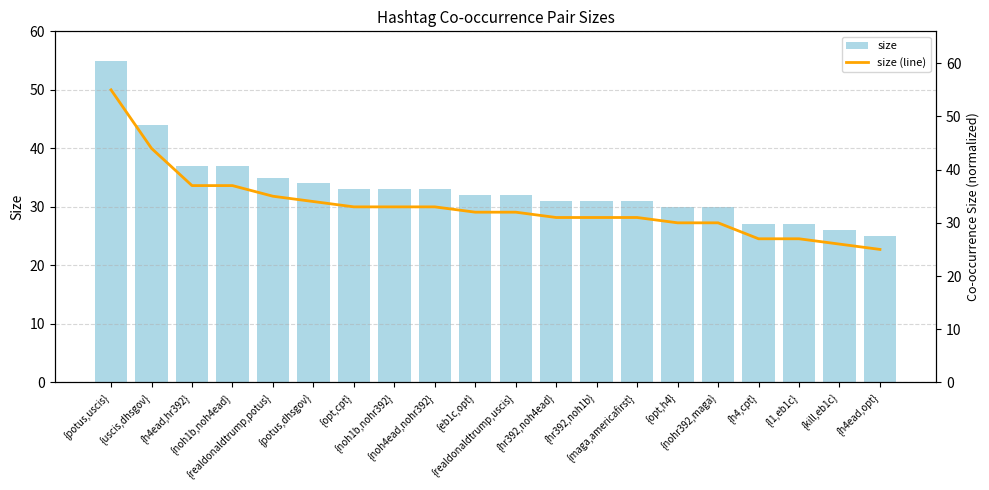

List the labels in order of size (line) value, largest first.

{potus,uscis}, {uscis,dhsgov}, {h4ead,hr392}, {noh1b,noh4ead}, {realdonaldtrump,potus}, {potus,dhsgov}, {opt,cpt}, {noh1b,nohr392}, {noh4ead,nohr392}, {eb1c,opt}, {realdonaldtrump,uscis}, {hr392,noh4ead}, {hr392,noh1b}, {maga,americafirst}, {opt,h4}, {nohr392,maga}, {h4,cpt}, {l1,eb1c}, {kill,eb1c}, {h4ead,opt}